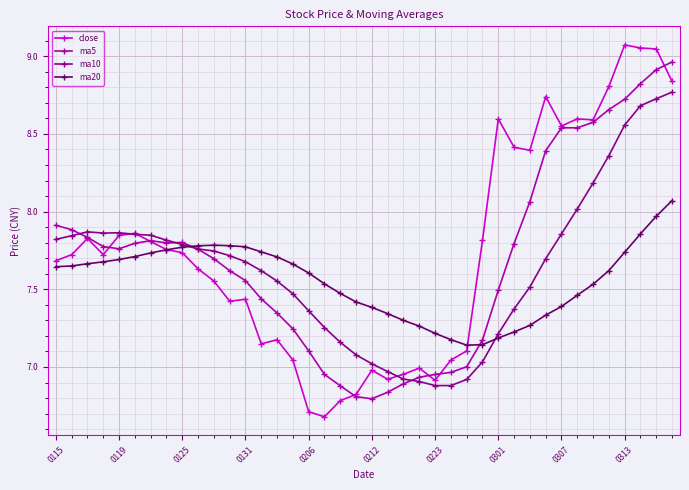

Which series has the widest spread of values?

close